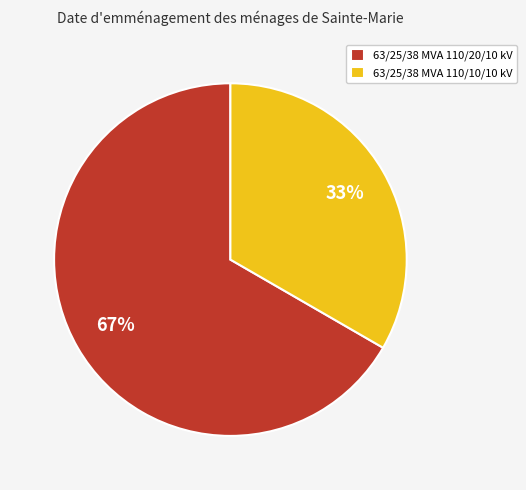

Count the number of slices in the pie.

2